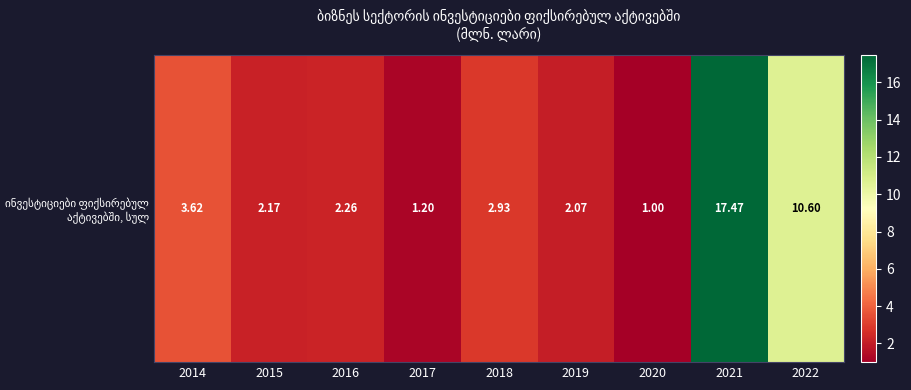

Is it true that the value at 2015 is 0.6?

False